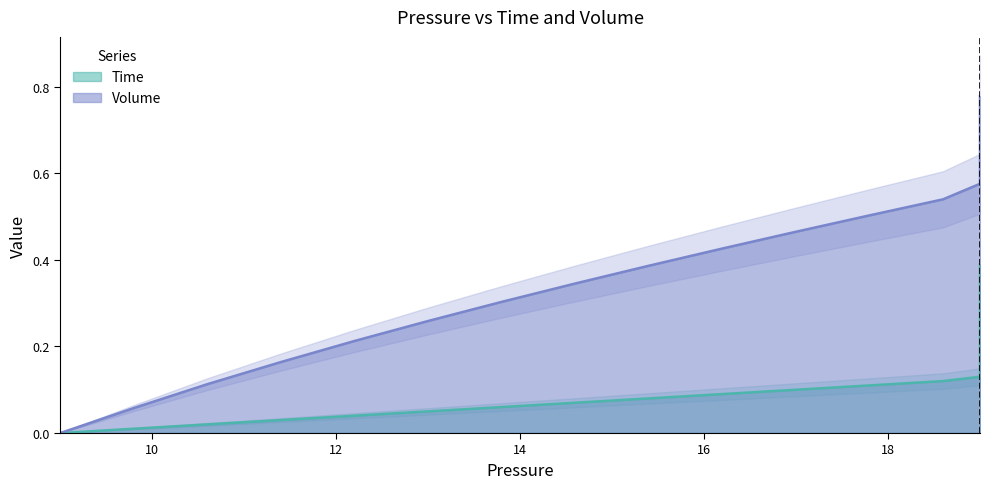

Is it true that time equals 0.2 at 12?

False